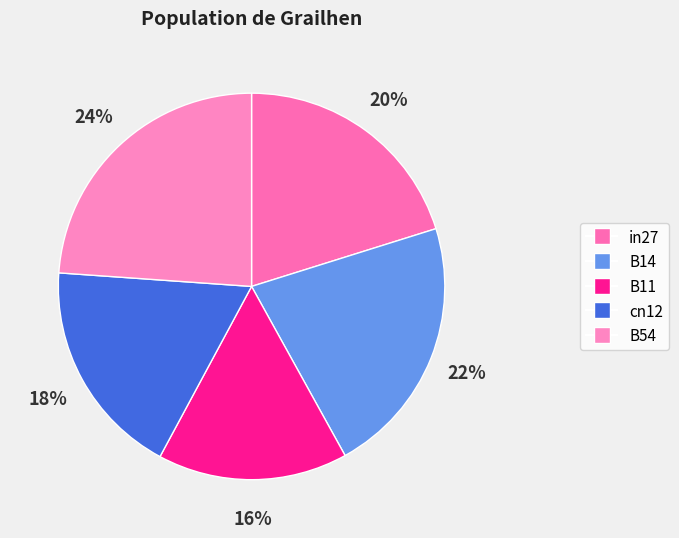

To the nearest percent, what percentage of the pie is in27?

20%